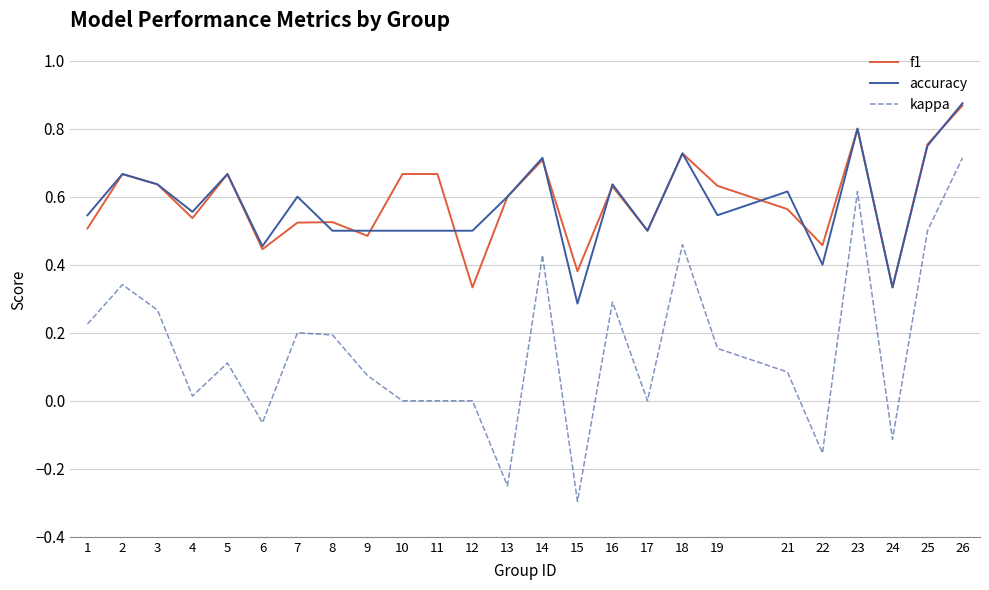

True or false: kappa and accuracy intersect in this chart.

False